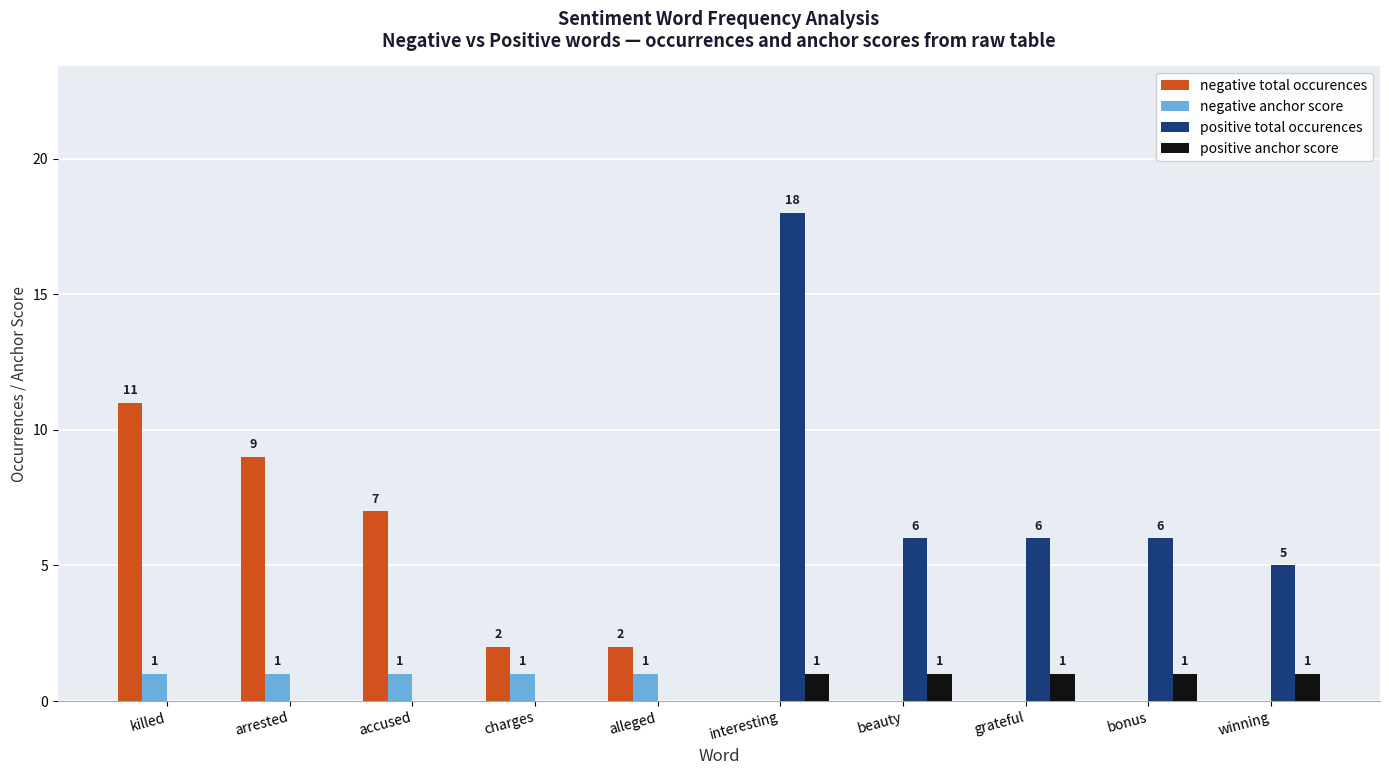

What is the greatest value displayed?

18